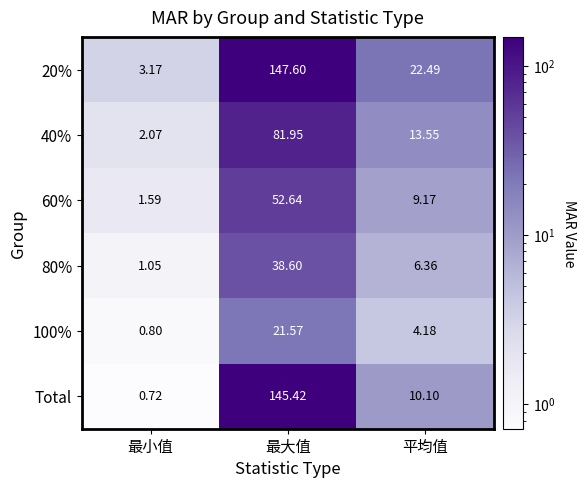

Which series has the largest total across all categories?

20%